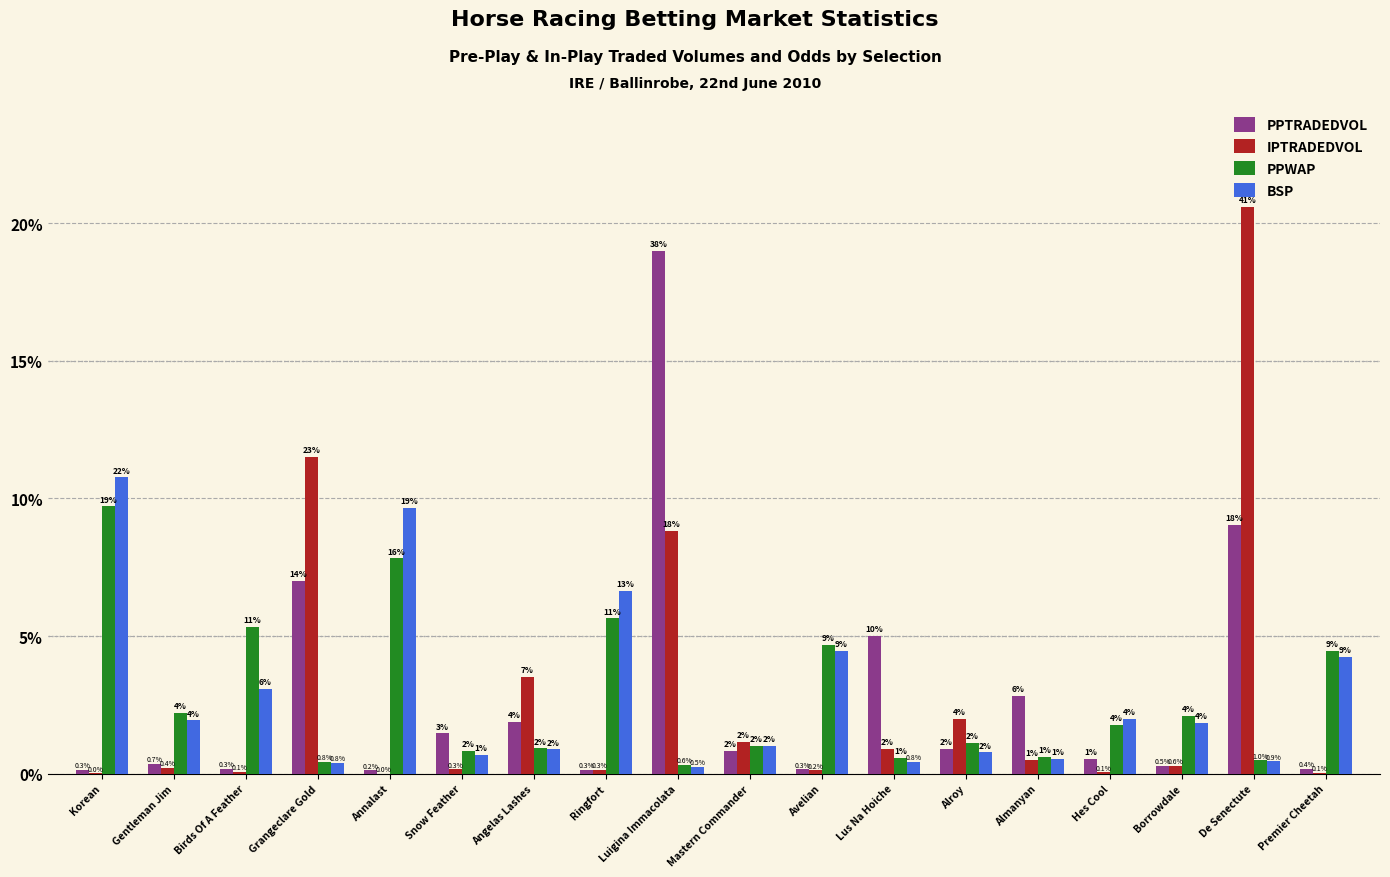

What are all the series names shown in the legend?

PPTRADEDVOL, IPTRADEDVOL, PPWAP, BSP